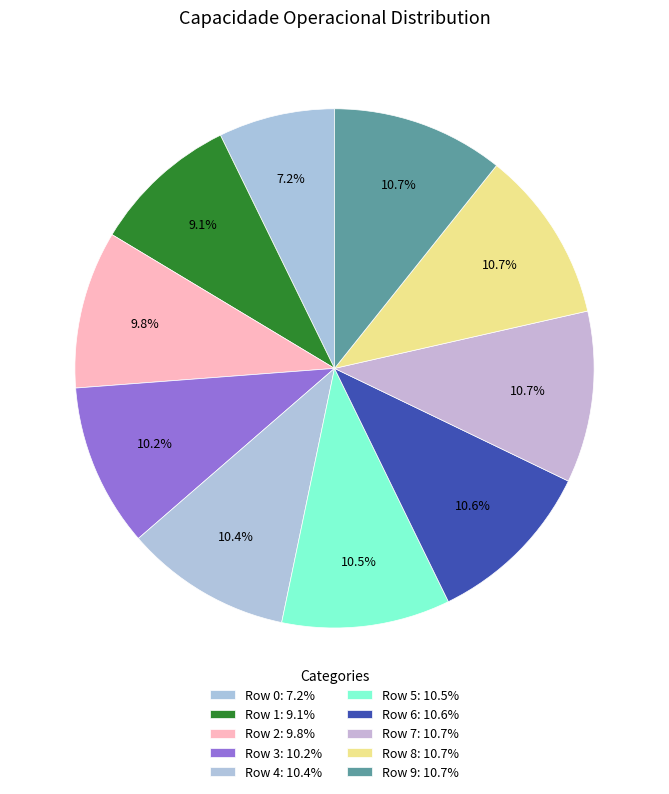

Between Row 7 and Row 8, which is larger?

Row 8